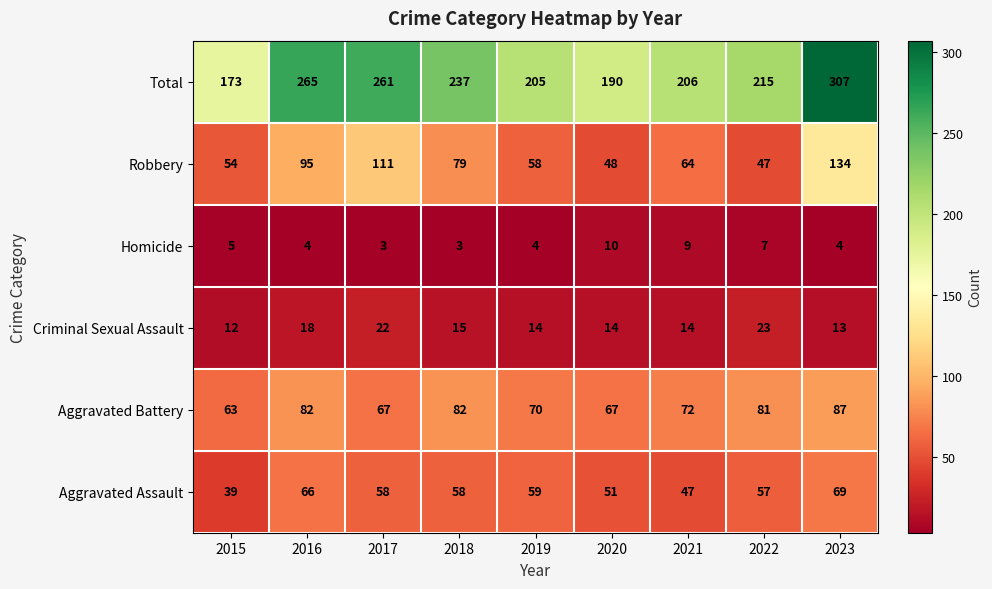

What is the minimum value for Aggravated Assault?

39